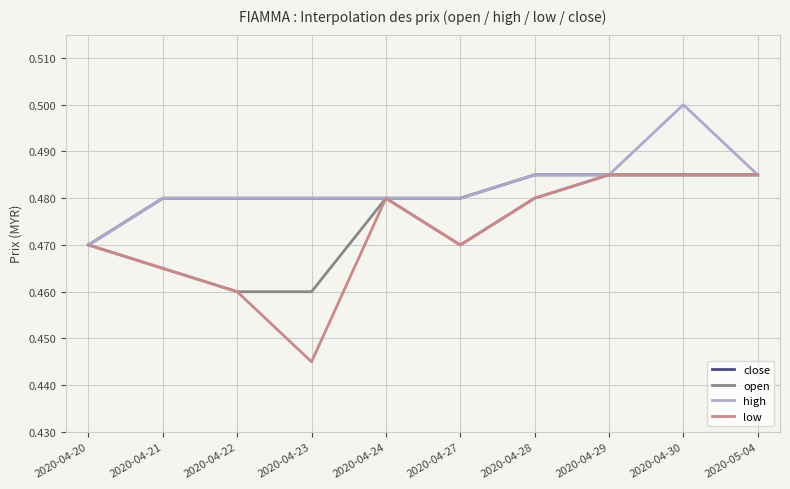

Where is close nearest to the value 0?

2020-04-20